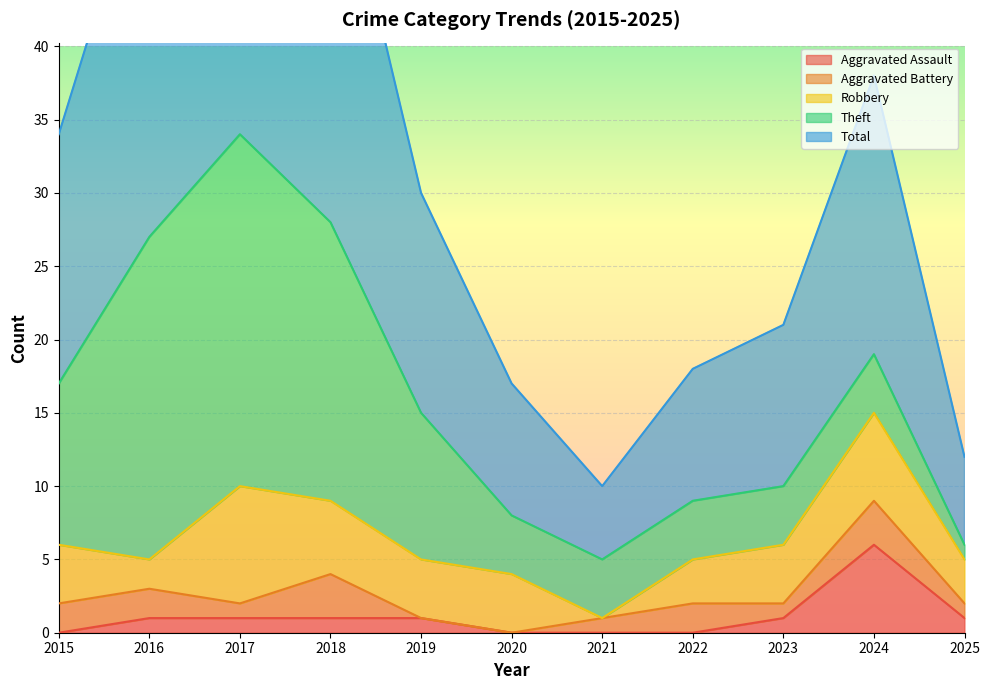

How many data points in Theft are less than 4?

1